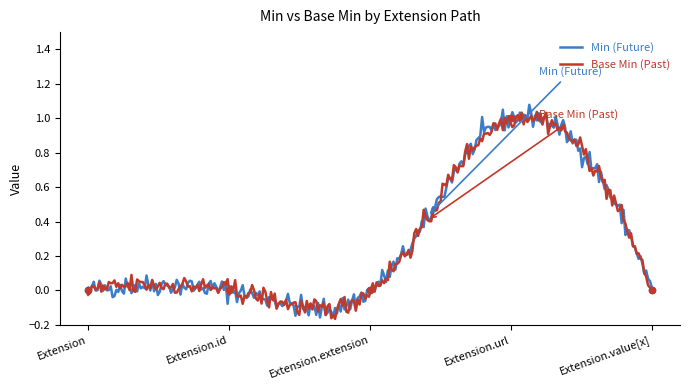

Which series has the largest total across all categories?

Min